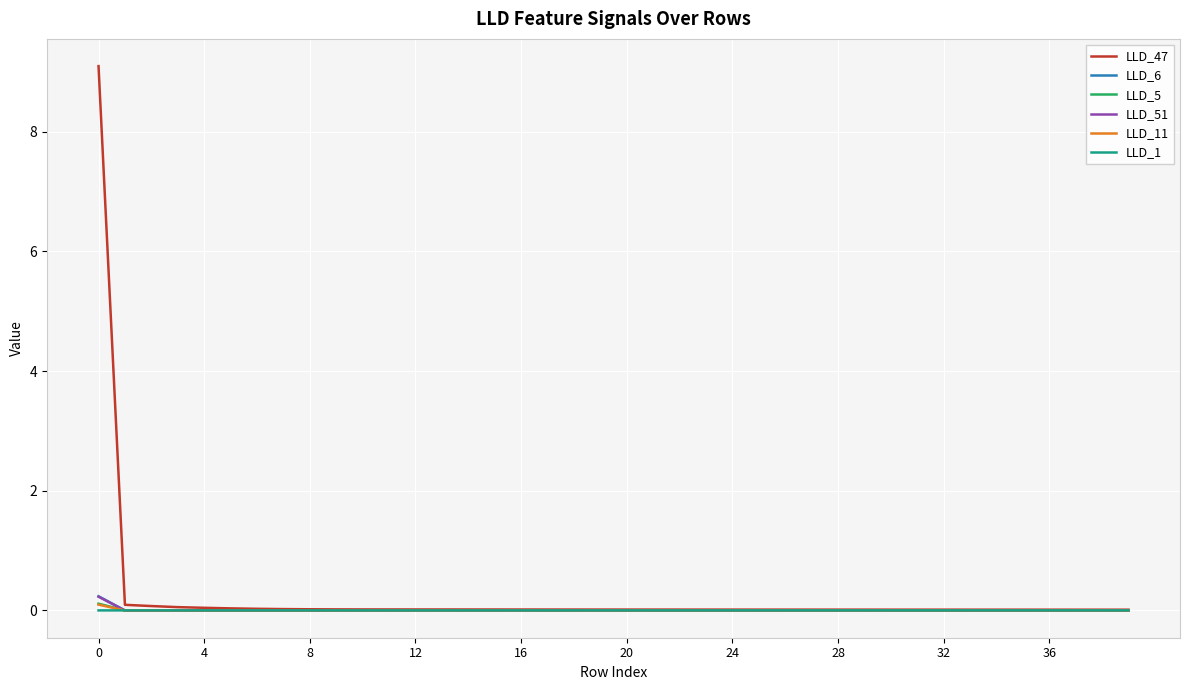

Does the chart have visible grid lines?

Yes